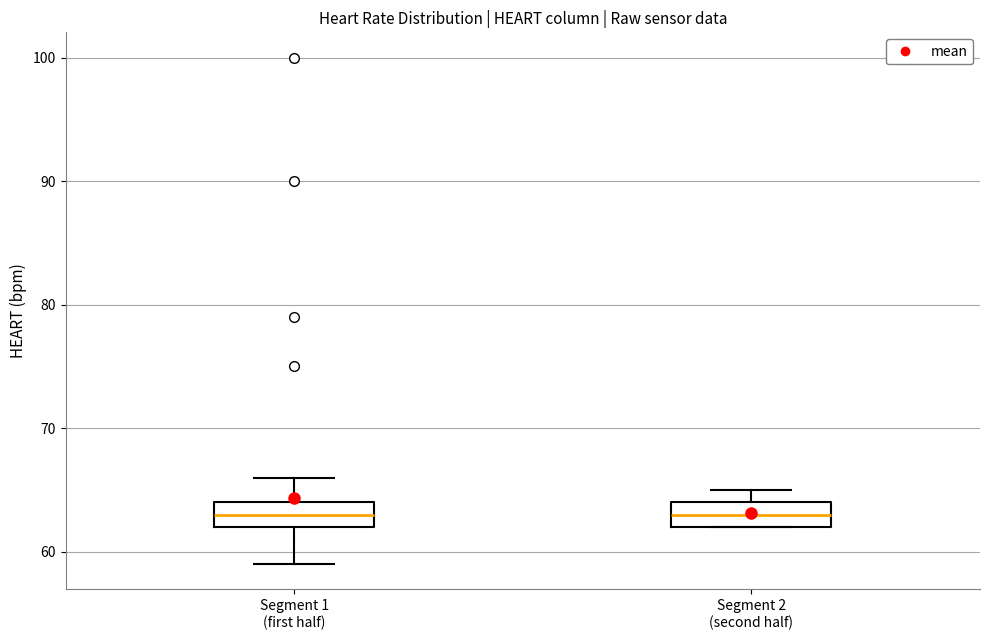

Reading left to right, read every box against the y-axis: the position of its median line, the range the box covers, and the ends of its whiskers. The values are not printed on the chart, so give them approximately, as read against the axis.

Segment 1 (first half): median 63, box 62 to 64, whiskers 59 to 66
Segment 2 (second half): median 63, box 62 to 64, whiskers 62 to 65